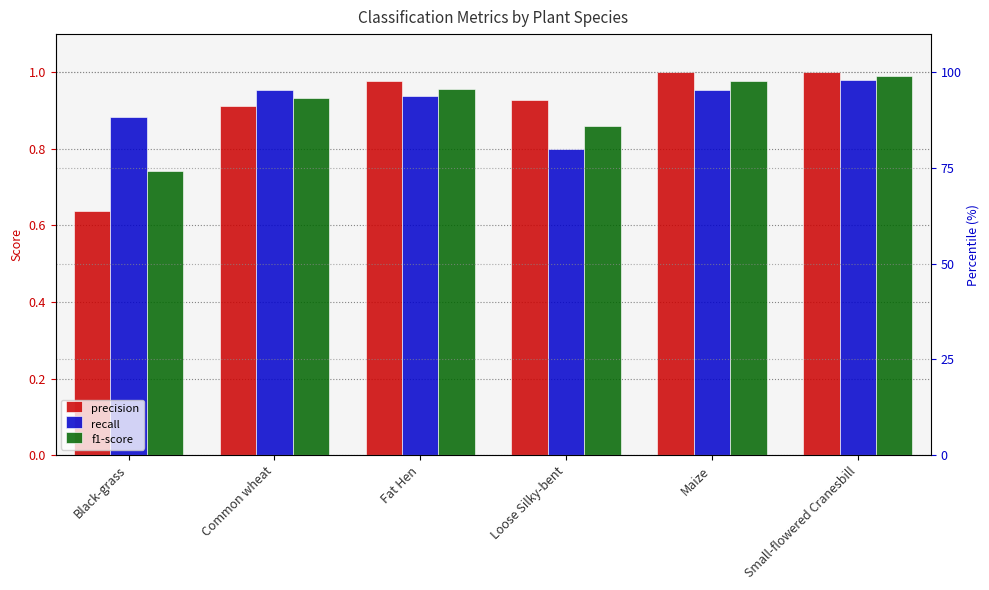

What is the label of the 6th bar from the right?

Black-grass